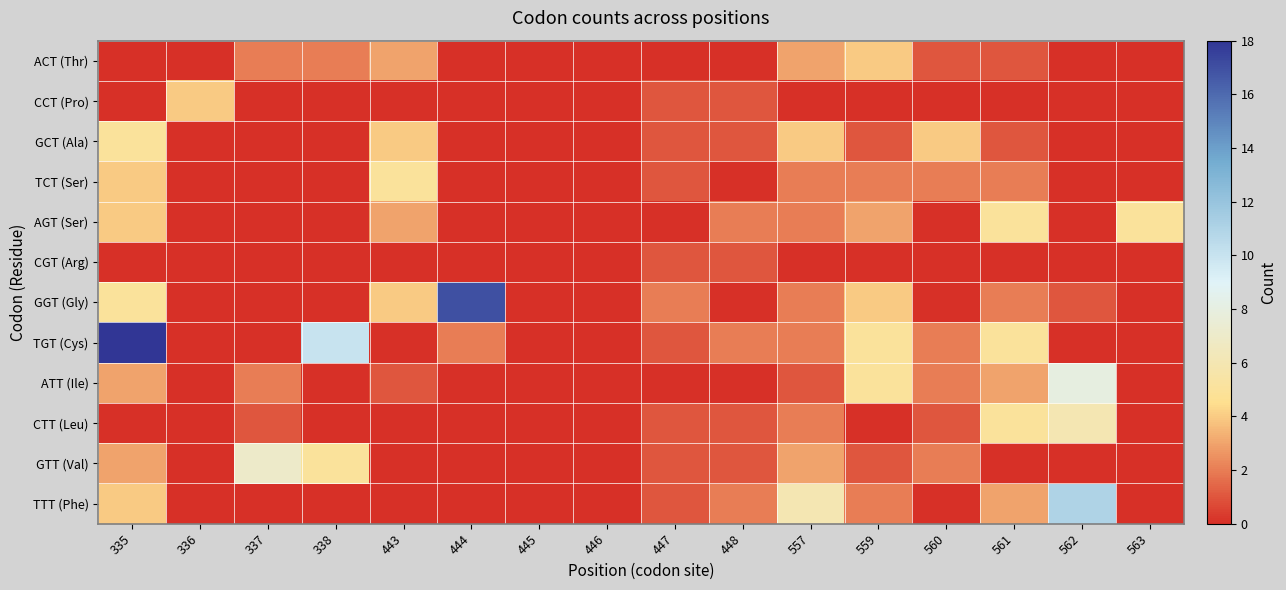

How many data points does each series have?

16